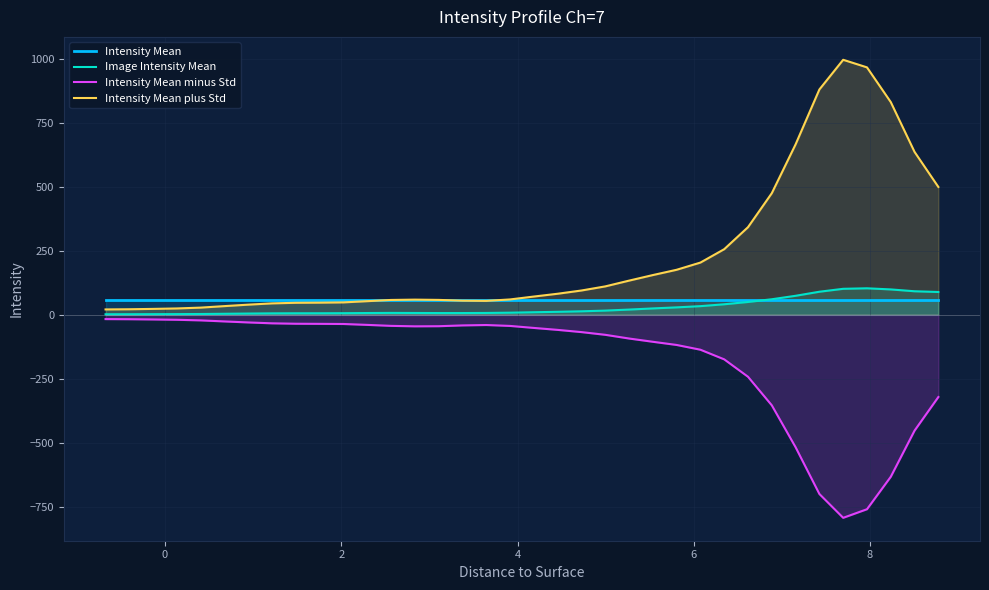

Which series has the largest total across all categories?

Intensity Mean plus Std